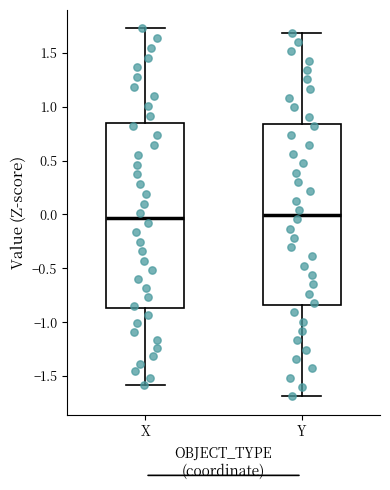

Reading left to right, transcribe this box plot: for each box, give where its median line is, the range the box spans, and where its two whiskers end, as read against the y-axis. The values are not printed on the chart, so give them approximately, as read against the axis.

X: median -0.05, box -0.85 to 0.85, whiskers -1.60 to 1.75
Y: median 0.00, box -0.85 to 0.85, whiskers -1.70 to 1.70